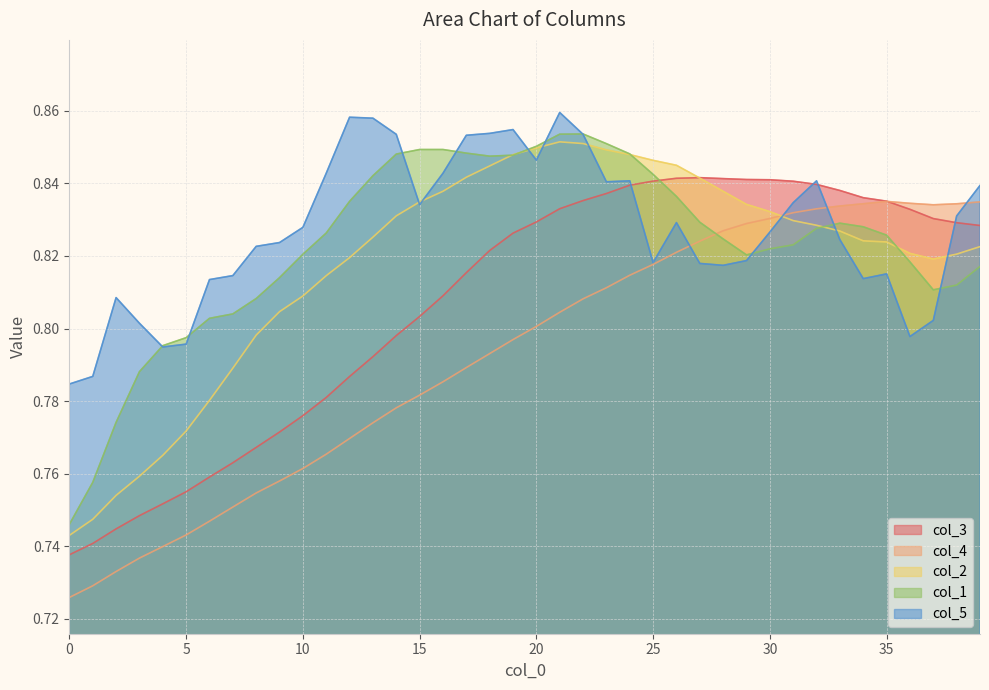

True or false: col_5 has a value of 0.4 at 15.

False